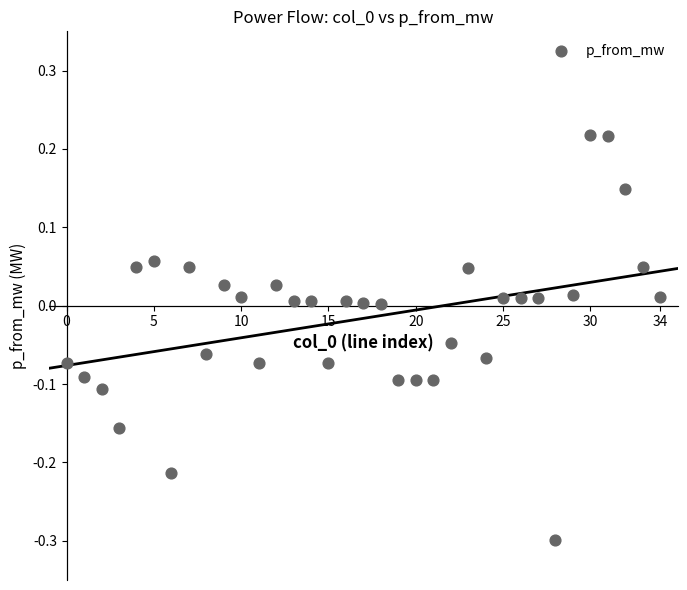

What is the range of Y values (max minus min)?

0.5